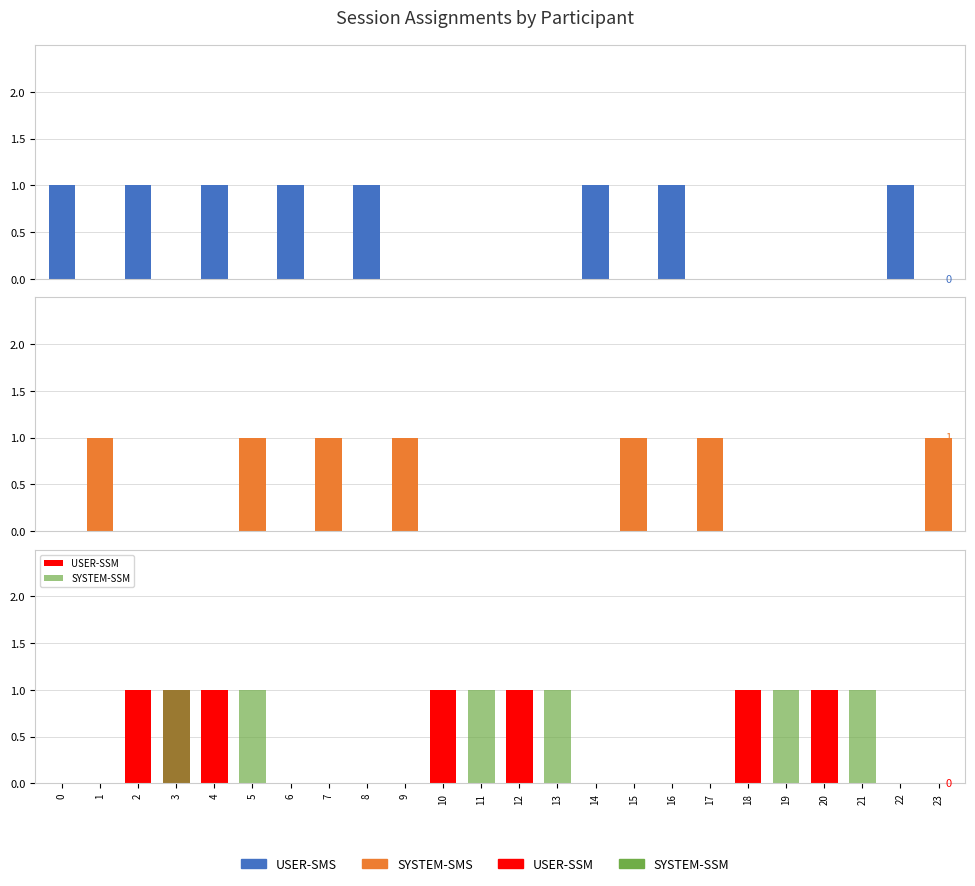

Reading left to right, list all the values displayed in this chart.

USER-SMS: 0=1	1=0	2=1	3=0	4=1	5=0	6=1	7=0	8=1	9=0	10=0	11=0	12=0	13=0	14=1	15=0	16=1	17=0	18=0	19=0	20=0	21=0	22=1	23=0
SYSTEM-SMS: 0=0	1=1	2=0	3=0	4=0	5=1	6=0	7=1	8=0	9=1	10=0	11=0	12=0	13=0	14=0	15=1	16=0	17=1	18=0	19=0	20=0	21=0	22=0	23=1
USER-SSM: 0=0	1=0	2=1	3=1	4=1	5=0	6=0	7=0	8=0	9=0	10=1	11=0	12=1	13=0	14=0	15=0	16=0	17=0	18=1	19=0	20=1	21=0	22=0	23=0
SYSTEM-SSM: 0=0	1=0	2=0	3=1	4=0	5=1	6=0	7=0	8=0	9=0	10=0	11=1	12=0	13=1	14=0	15=0	16=0	17=0	18=0	19=1	20=0	21=1	22=0	23=0